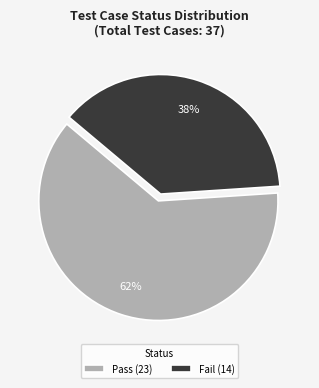

To the nearest percent, what is the combined percentage of Fail (14) and Pass (23)?

100%